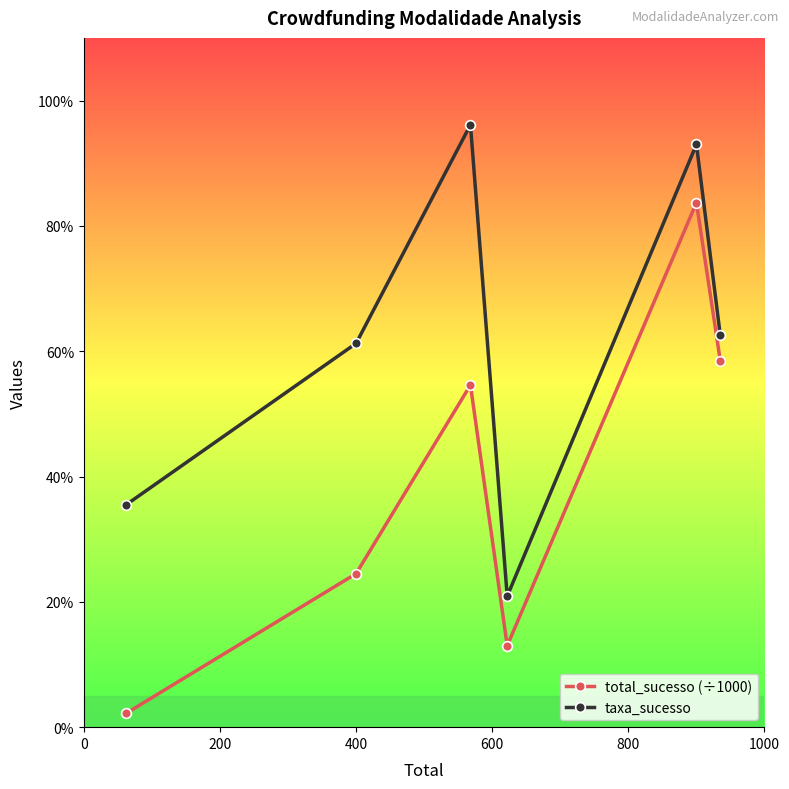

What is the average value of the taxa_sucesso series?

0.6